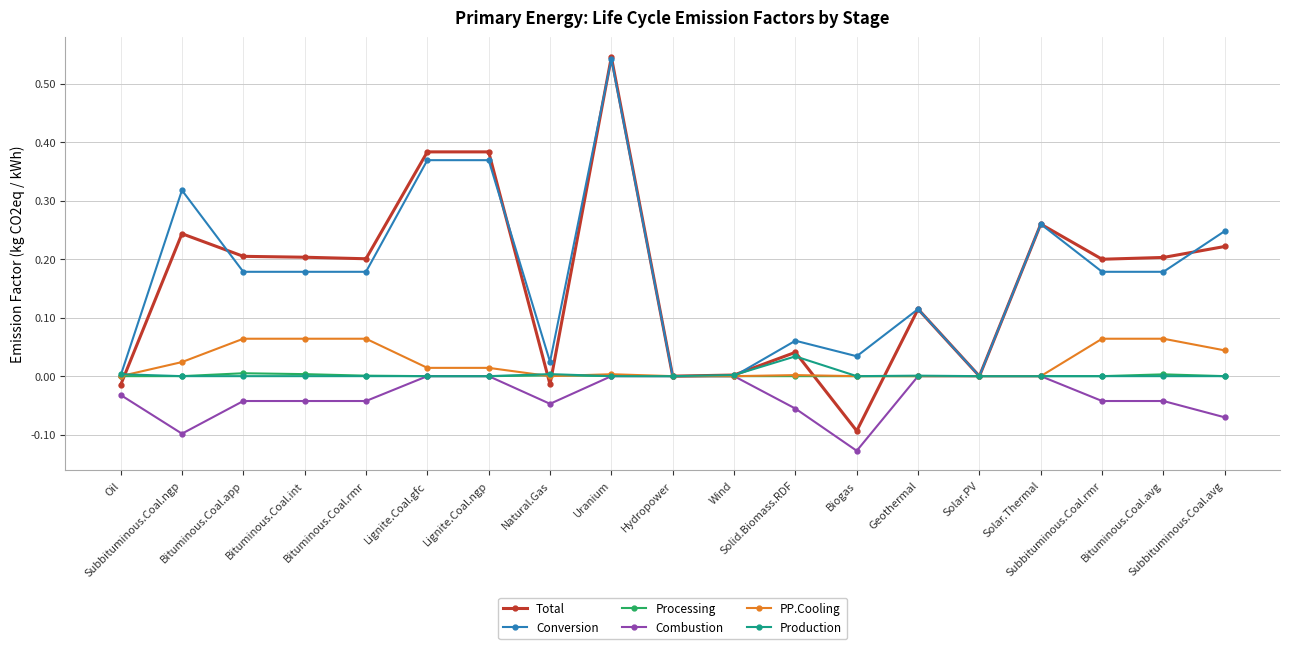

The PP.Cooling series shows 0.0 at Hydropower. True or false?

True